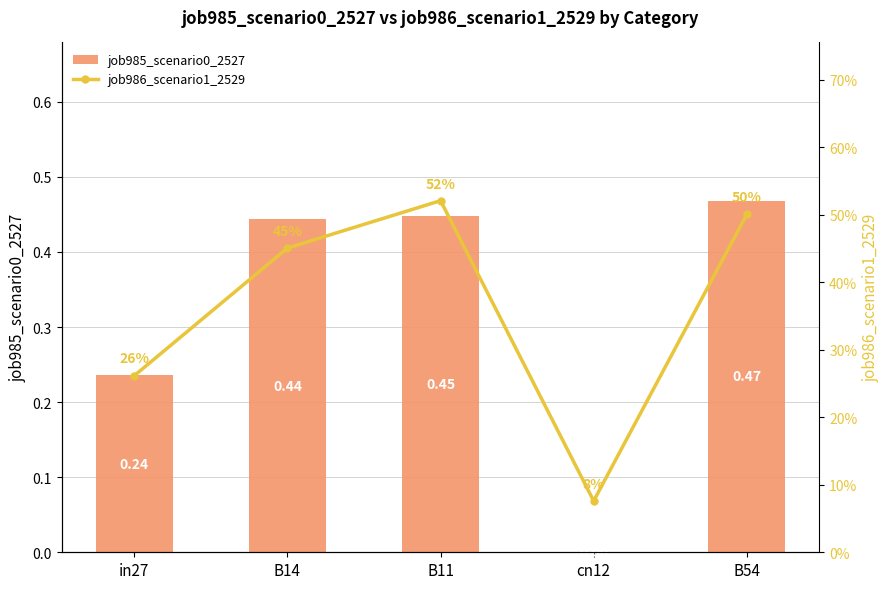

Reading left to right, transcribe all the data shown in this chart.

job985_scenario0_2527: 0.2	0.4	0.4	0.0	0.5
job986_scenario1_2529: 0.3	0.5	0.5	0.1	0.5